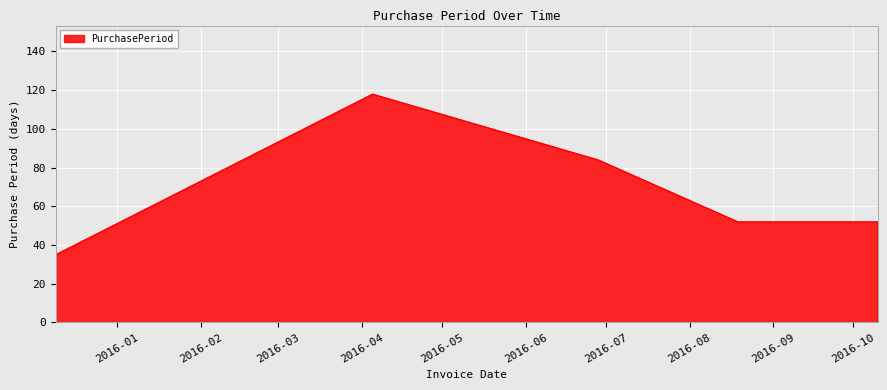

What is the average value?

68